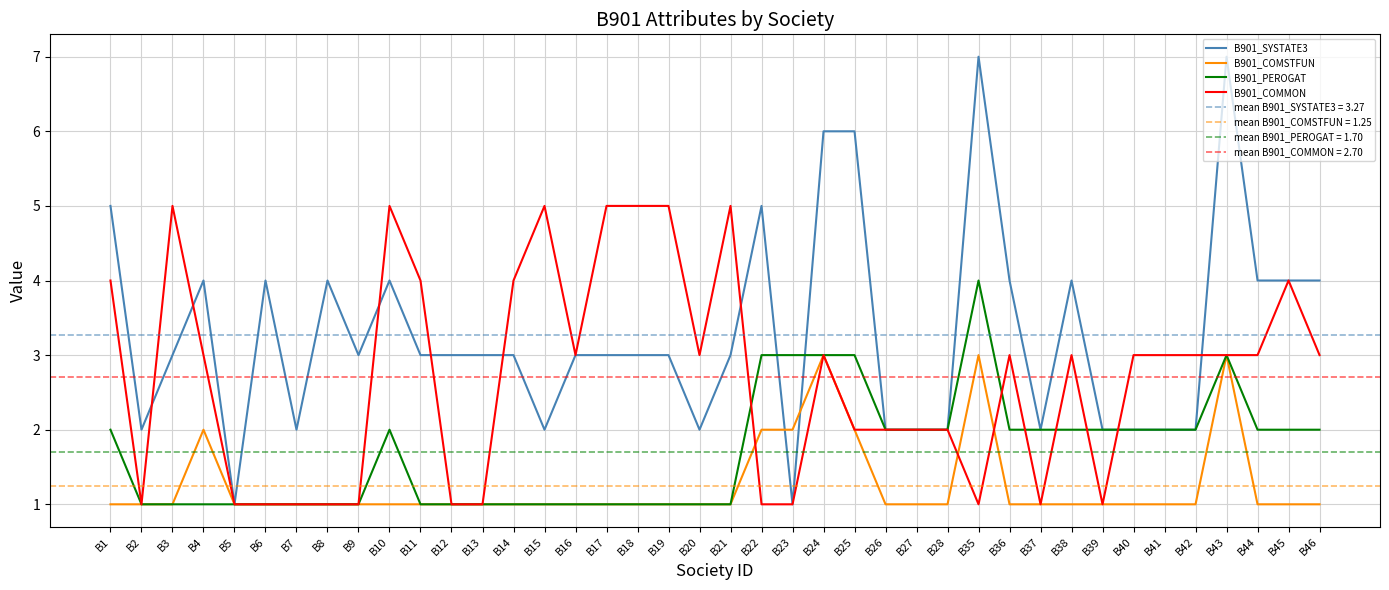

Reading left to right, list all the values displayed in this chart.

B901_SYSTATE3: B1=5	B2=2	B3=3	B4=4	B5=1	B6=4	B7=2	B8=4	B9=3	B10=4	B11=3	B12=3	B13=3	B14=3	B15=2	B16=3	B17=3	B18=3	B19=3	B20=2	B21=3	B22=5	B23=1	B24=6	B25=6	B26=2	B27=2	B28=2	B35=7	B36=4	B37=2	B38=4	B39=2	B40=2	B41=2	B42=2	B43=7	B44=4	B45=4	B46=4
B901_COMSTFUN: B1=1	B2=1	B3=1	B4=2	B5=1	B6=1	B7=1	B8=1	B9=1	B10=1	B11=1	B12=1	B13=1	B14=1	B15=1	B16=1	B17=1	B18=1	B19=1	B20=1	B21=1	B22=2	B23=2	B24=3	B25=2	B26=1	B27=1	B28=1	B35=3	B36=1	B37=1	B38=1	B39=1	B40=1	B41=1	B42=1	B43=3	B44=1	B45=1	B46=1
B901_PEROGAT: B1=2	B2=1	B3=1	B4=1	B5=1	B6=1	B7=1	B8=1	B9=1	B10=2	B11=1	B12=1	B13=1	B14=1	B15=1	B16=1	B17=1	B18=1	B19=1	B20=1	B21=1	B22=3	B23=3	B24=3	B25=3	B26=2	B27=2	B28=2	B35=4	B36=2	B37=2	B38=2	B39=2	B40=2	B41=2	B42=2	B43=3	B44=2	B45=2	B46=2
B901_COMMON: B1=4	B2=1	B3=5	B4=3	B5=1	B6=1	B7=1	B8=1	B9=1	B10=5	B11=4	B12=1	B13=1	B14=4	B15=5	B16=3	B17=5	B18=5	B19=5	B20=3	B21=5	B22=1	B23=1	B24=3	B25=2	B26=2	B27=2	B28=2	B35=1	B36=3	B37=1	B38=3	B39=1	B40=3	B41=3	B42=3	B43=3	B44=3	B45=4	B46=3